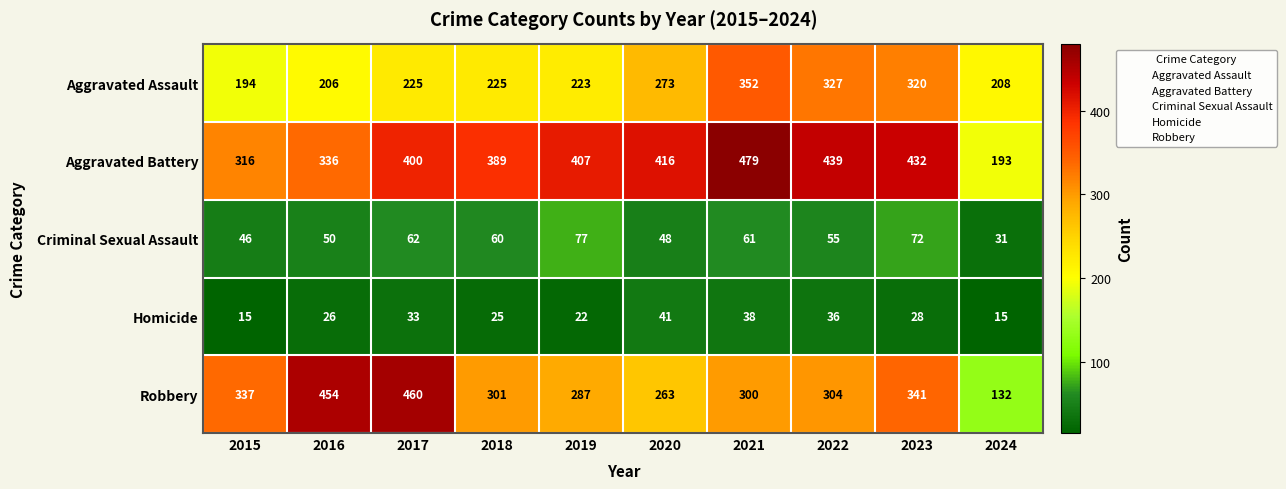

True or false: Aggravated Assault has a value of 361 at 2024.

False